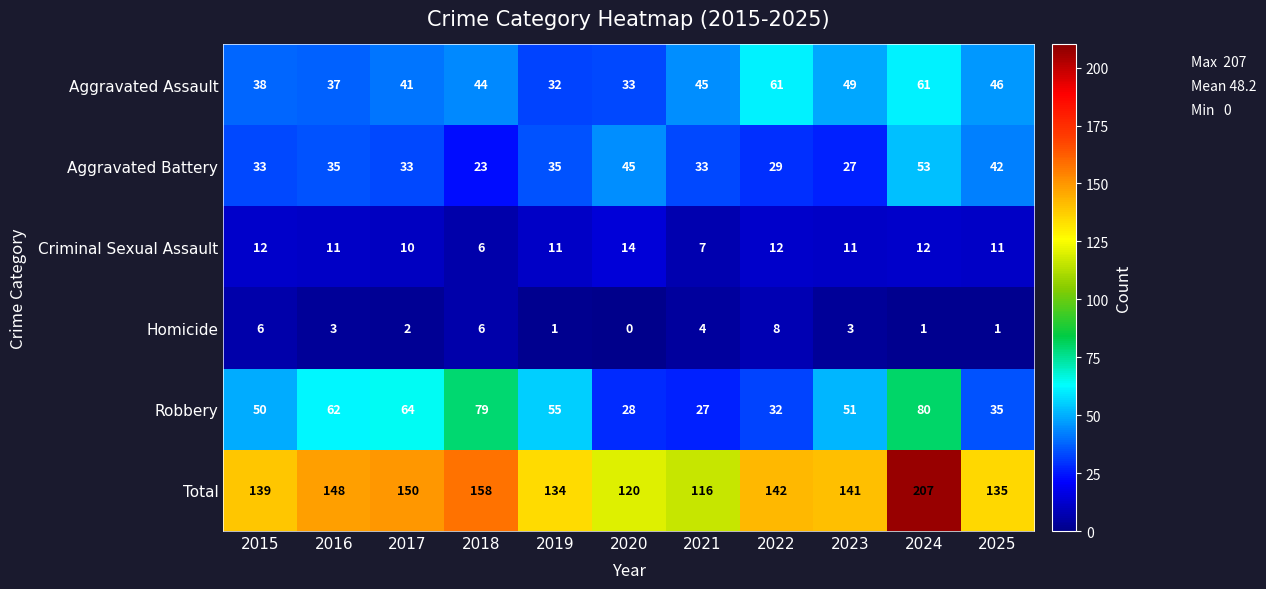

What is the difference between the highest and lowest values at 2018?

152